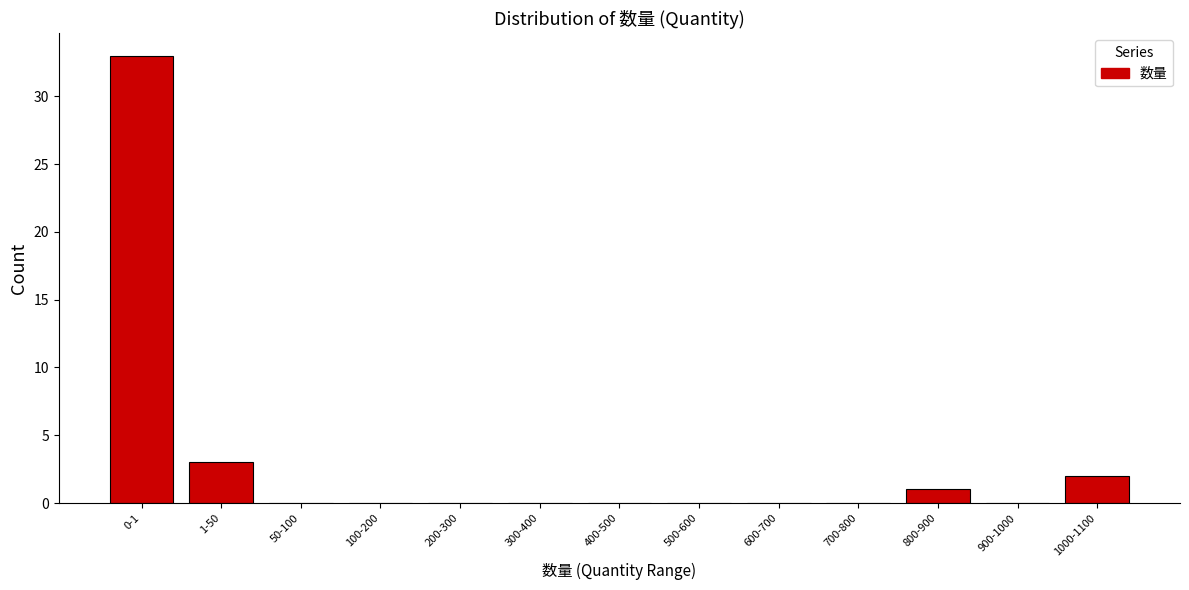

Reading left to right, extract all data points from this chart.

0-1=33	1-50=3	50-100=0	100-200=0	200-300=0	300-400=0	400-500=0	500-600=0	600-700=0	700-800=0	800-900=1	900-1000=0	1000-1100=2